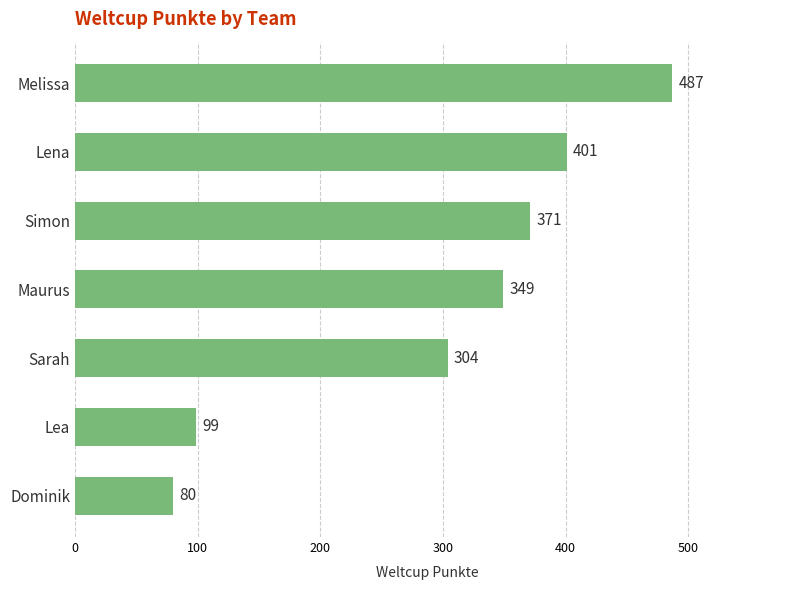

Are the bars horizontal?

Yes